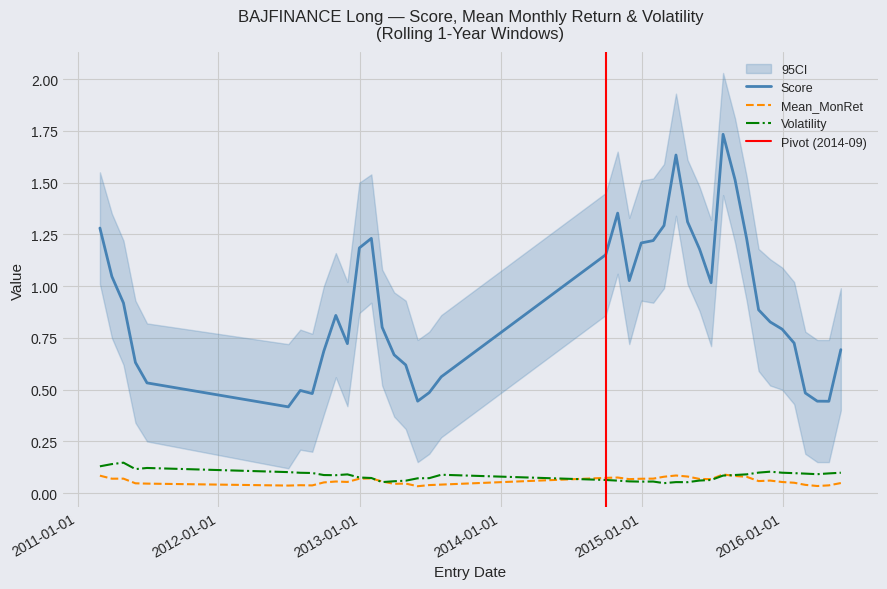

What is the difference between the maximum and minimum values in the Mean_MonRet series?

0.1